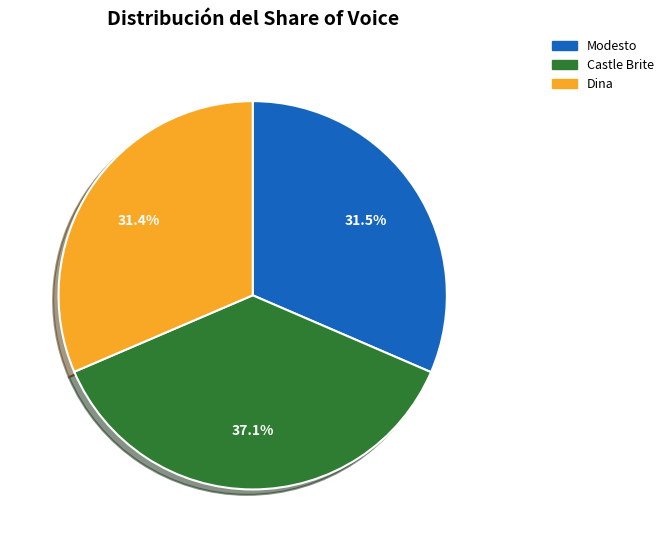

Combined, do Modesto and Castle Brite account for over 50%?

Yes